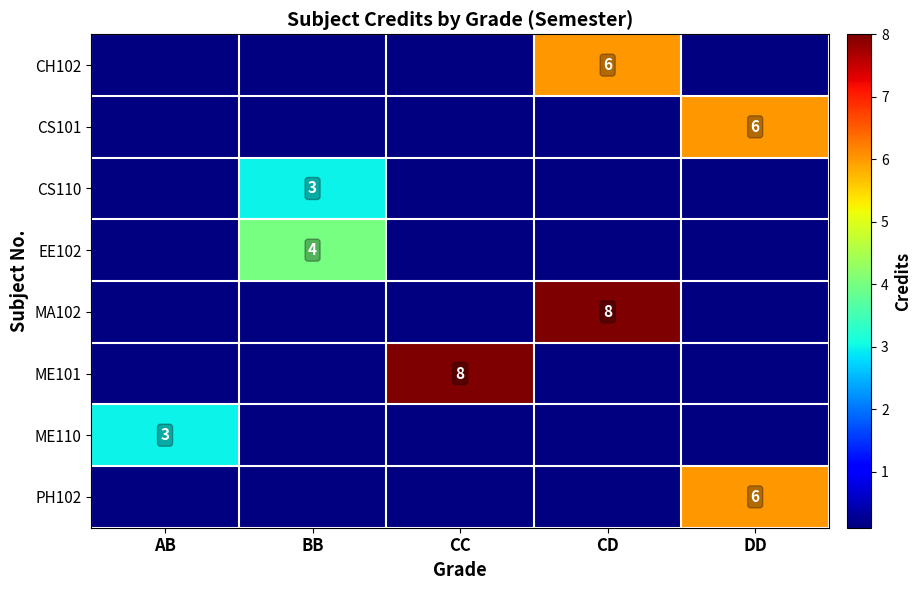

Is it true that EE102 equals 6 at BB?

False